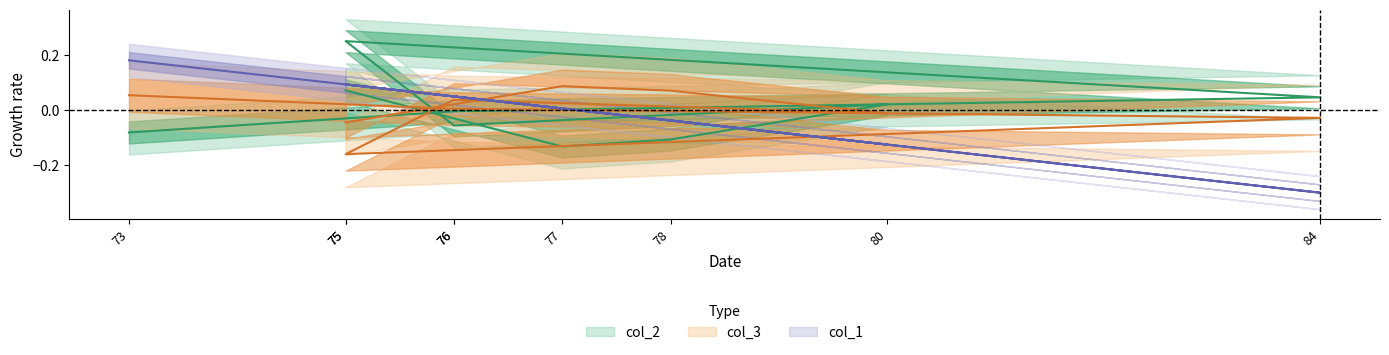

Which category has the lowest value in the col_2 series?

75